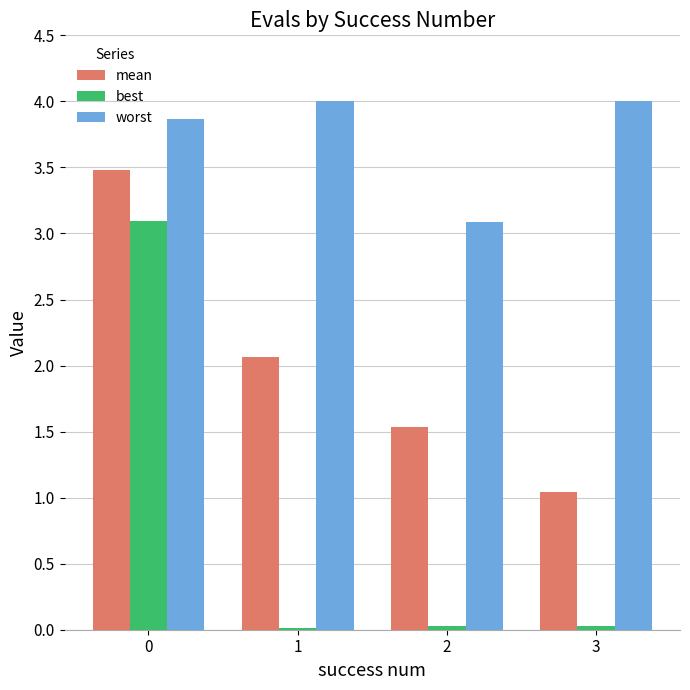

True or false: mean has a value of 0.9 at 2.

False